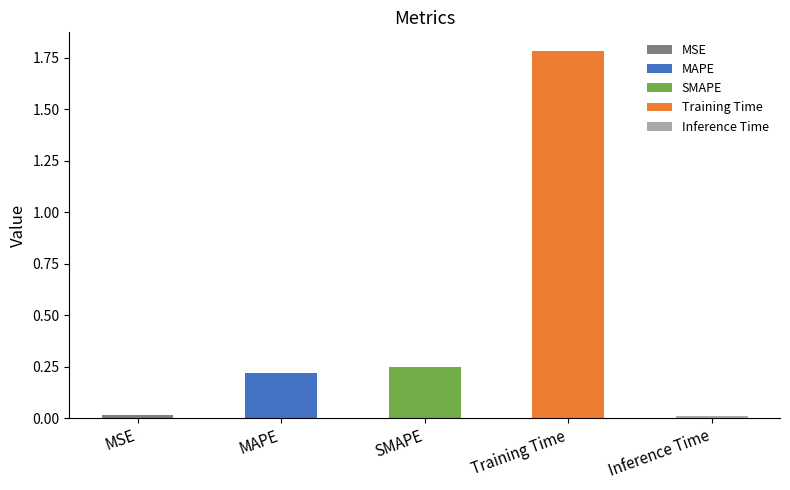

Count the number of categories in the chart.

5